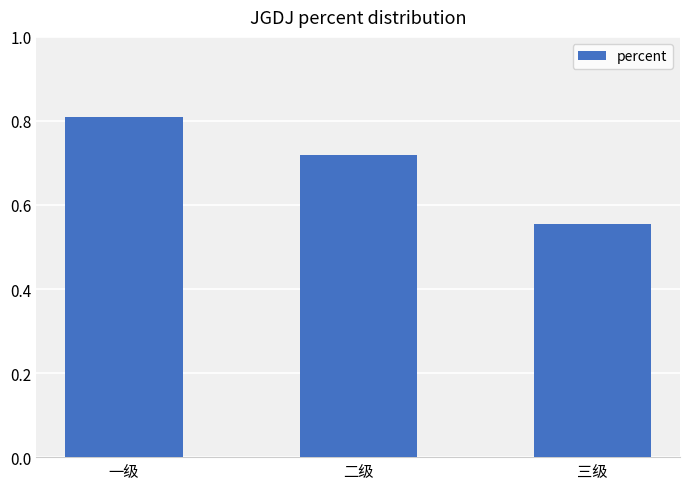

Which category has the highest value across all series?

一级